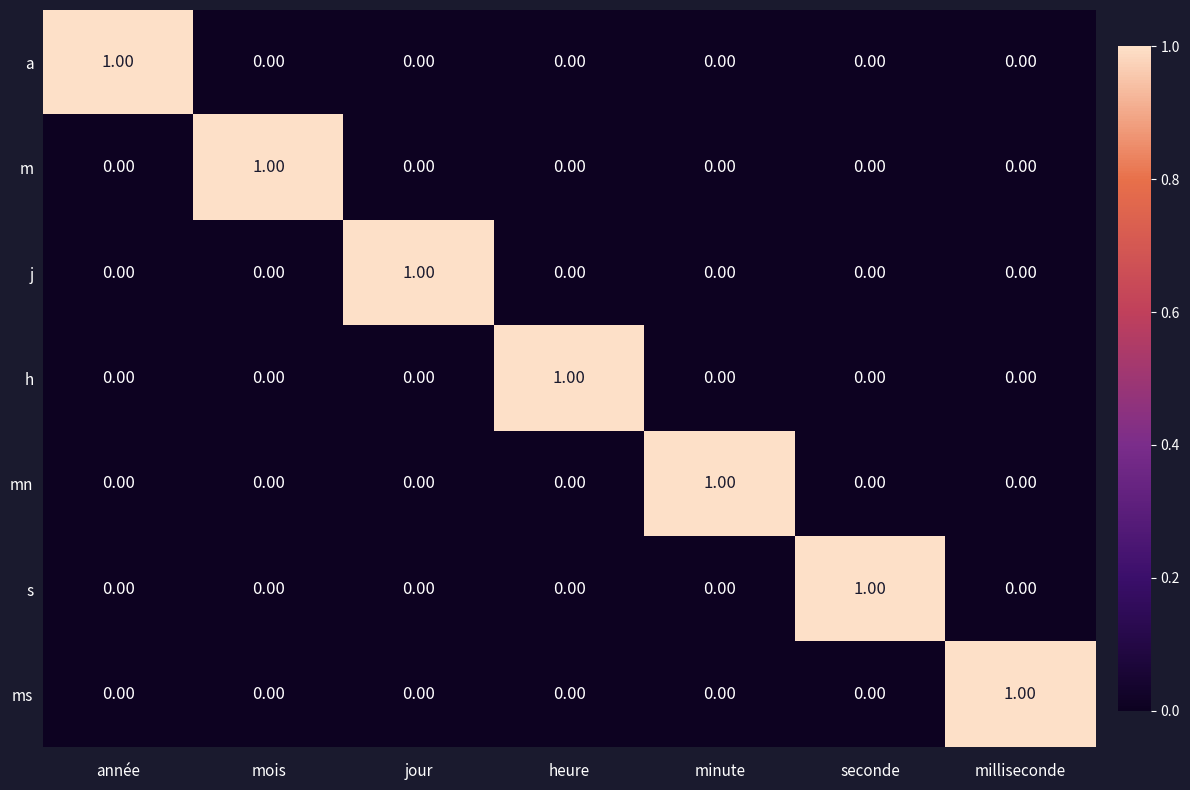

Is the value of mn at jour greater than the value of m at mois?

No